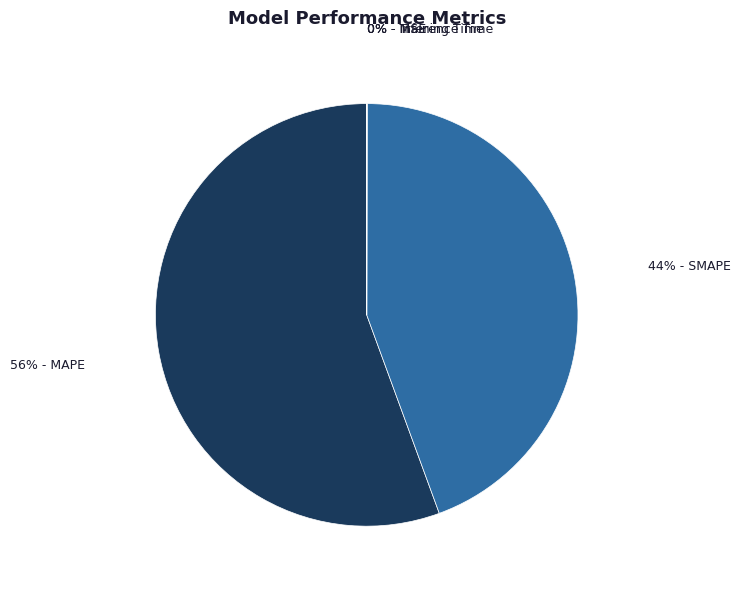

Is there a majority slice in this chart?

Yes